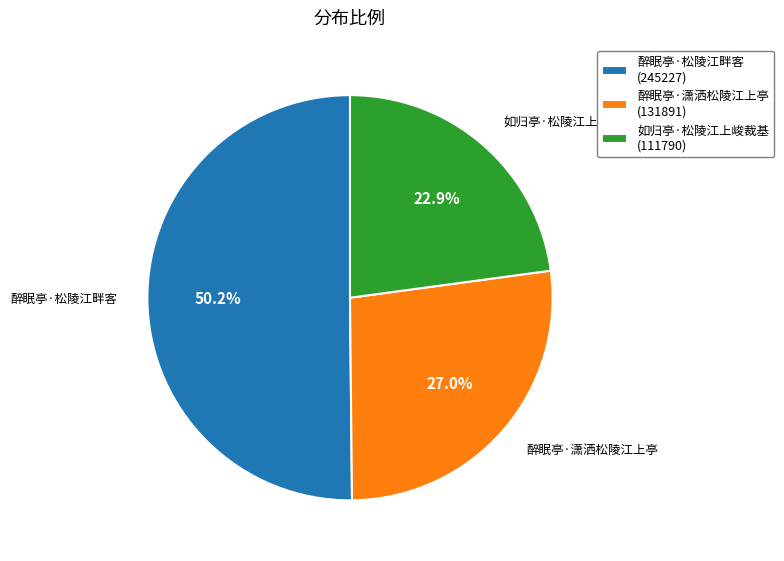

What is the total percentage of 醉眠亭·潇洒松陵江上亭 and 醉眠亭·松陵江畔客?

77.1%